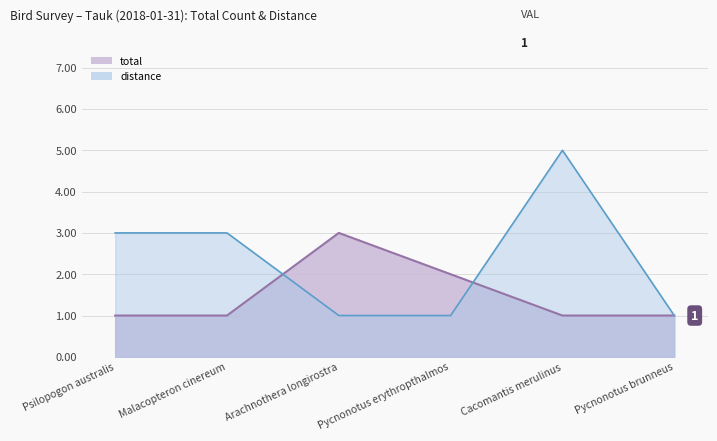

List the series in order of their overall mean, highest first.

distance, total